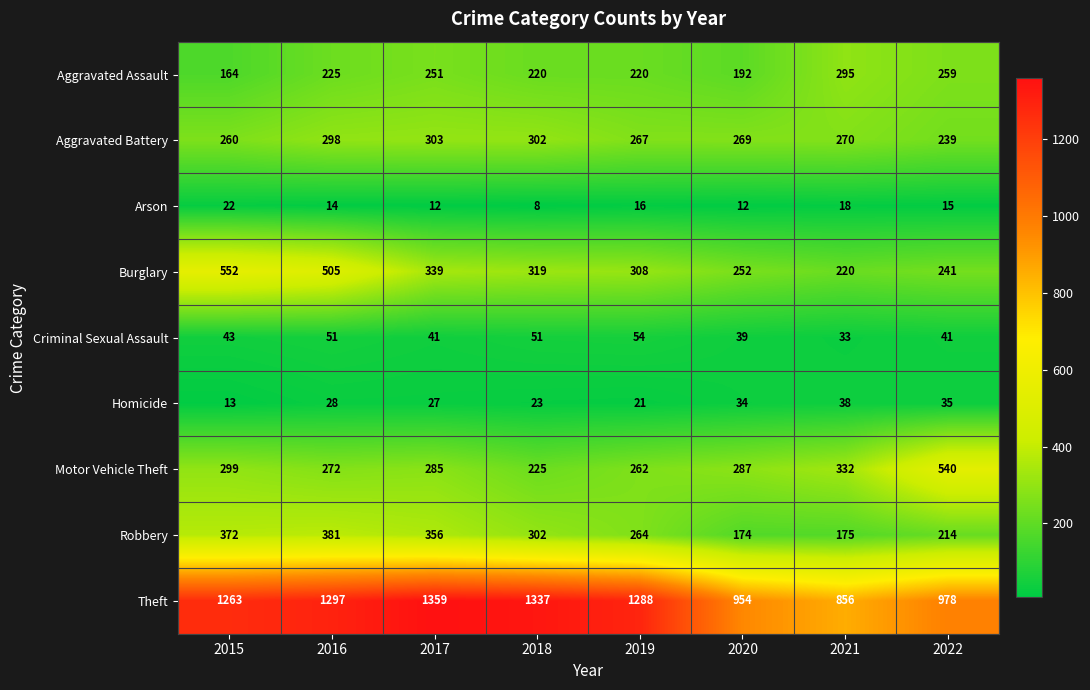

What is the sum of all Burglary values?

2736